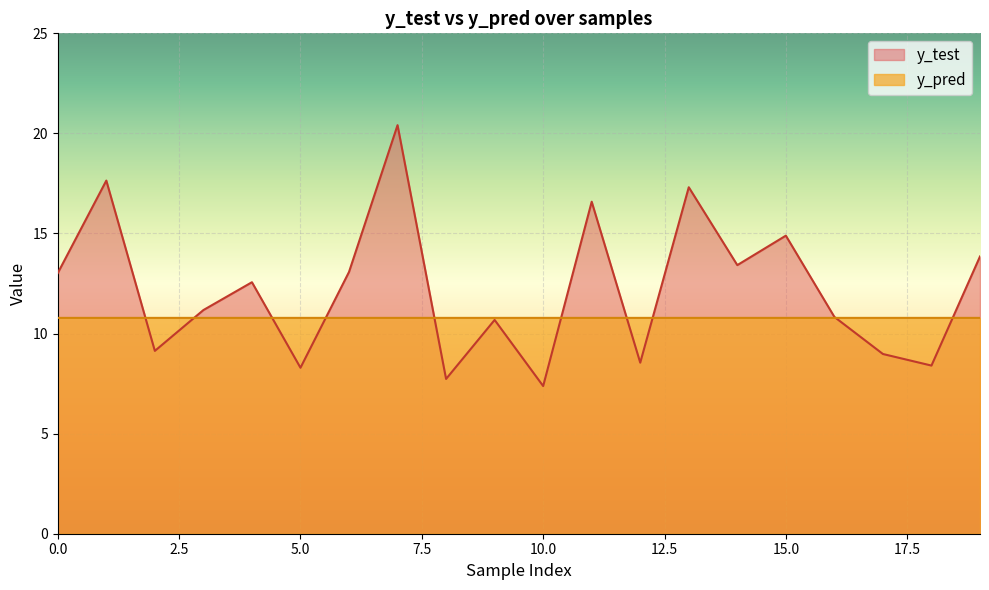

Where is the first local maximum for y_test?

1